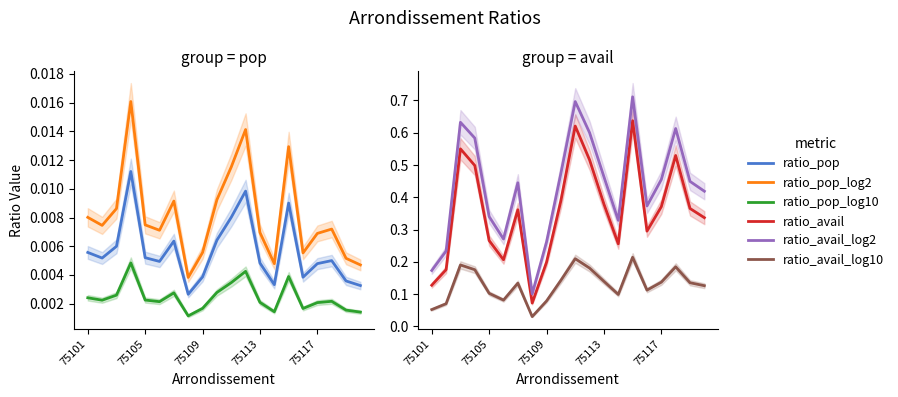

The value of ratio_pop_log10 at 75101 is 0.0. True or false?

False